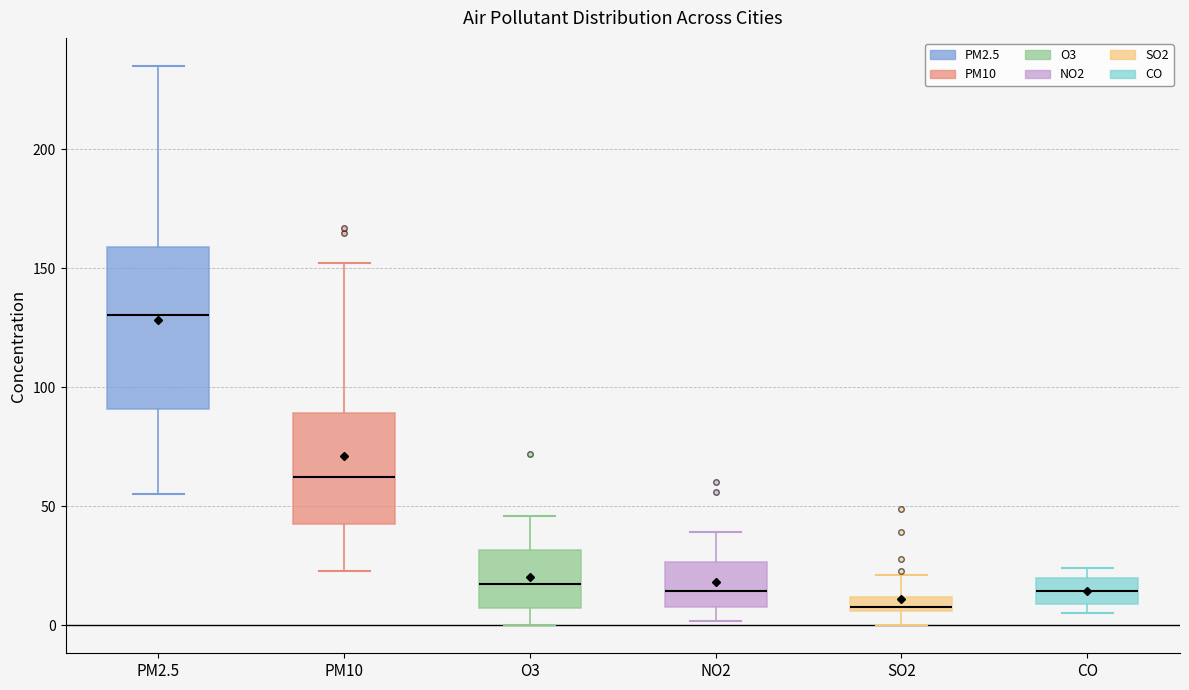

Where does the upper whisker of the box for O3 end on the y-axis? The values are not printed on the chart, so give them approximately, as read against the axis.

45